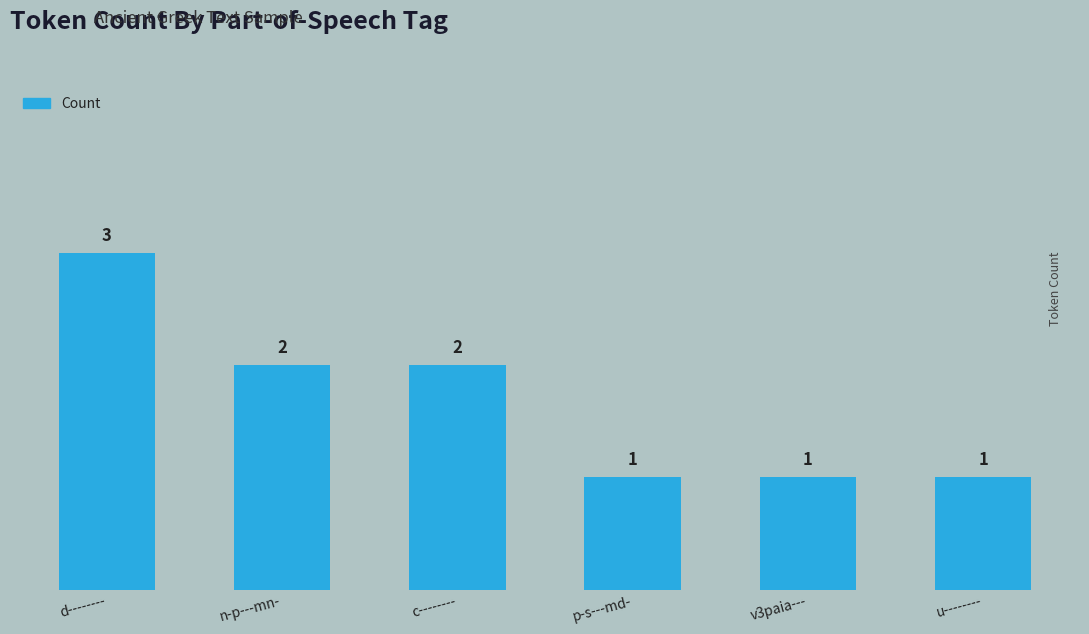

What is the approximate value at p-s---md-?

1